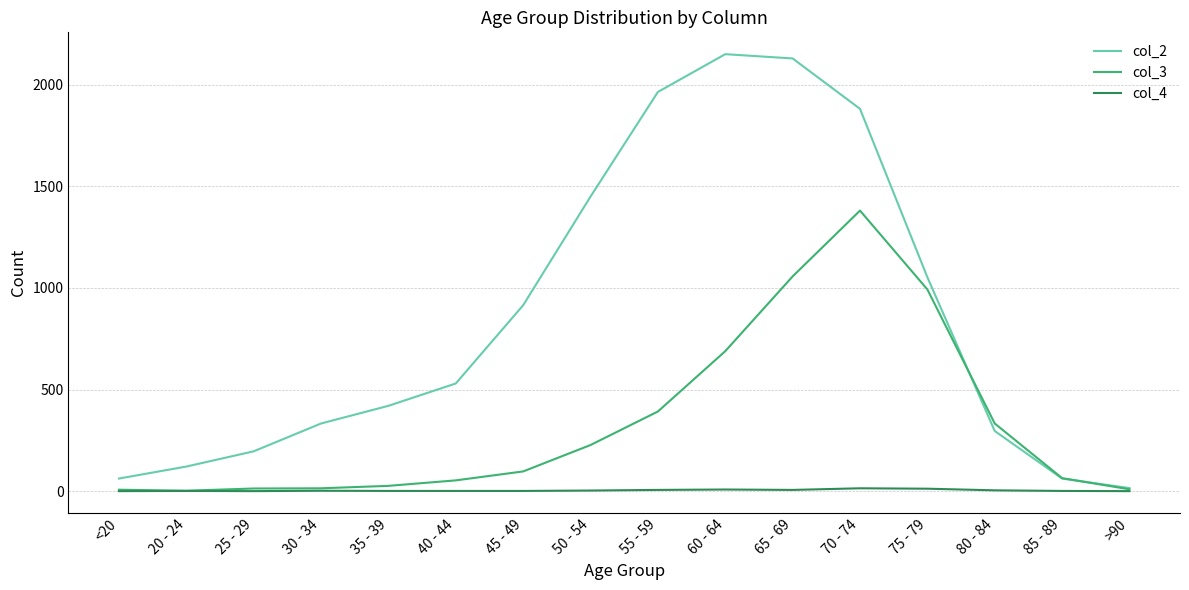

What is the difference between the highest and lowest values at 70 - 74?

1868